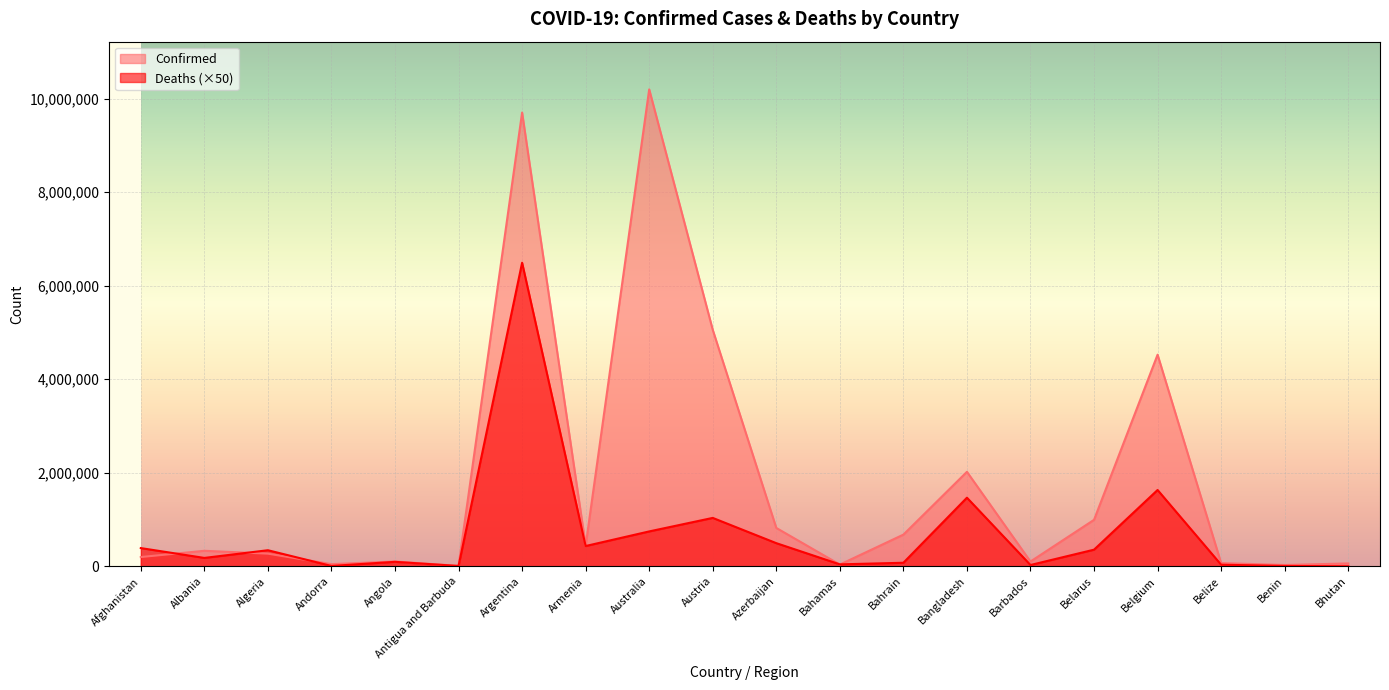

True or false: Confirmed has more than 2 interior local peaks.

True